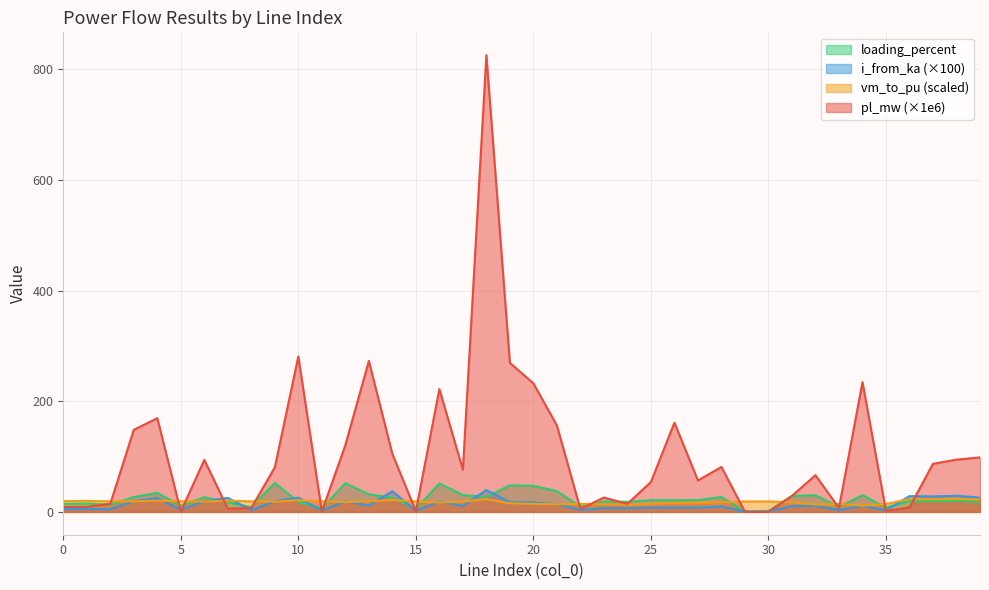

What is the difference between the second highest and minimum values in the pl_mw series?

281.0